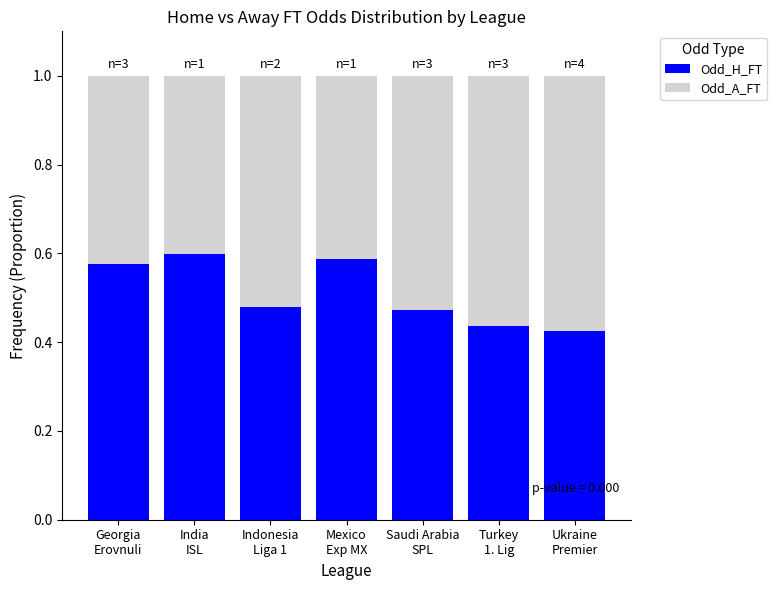

Count the Odd_H_FT values in the range 0 to 1.

7